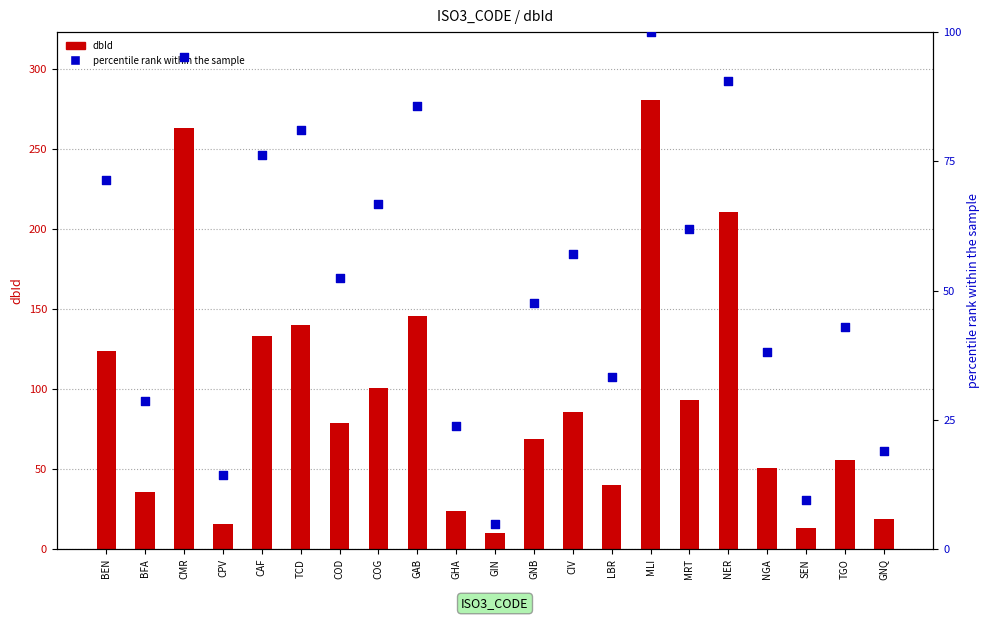

What are all the series names shown in the legend?

dbId, percentile rank within the sample